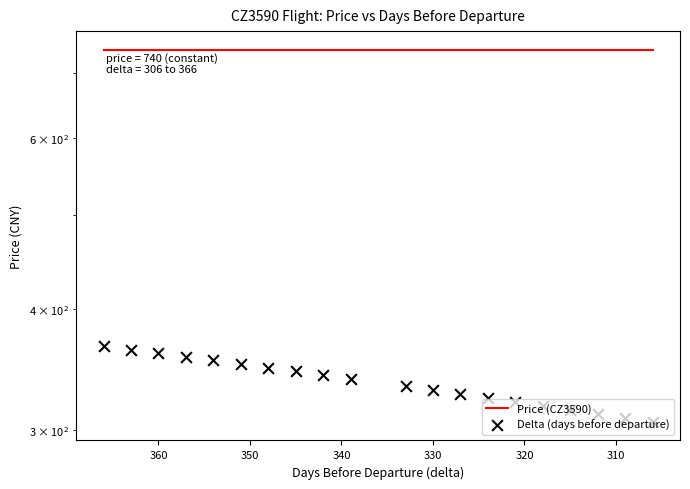

Which series has the largest total across all categories?

Price (CZ3590)